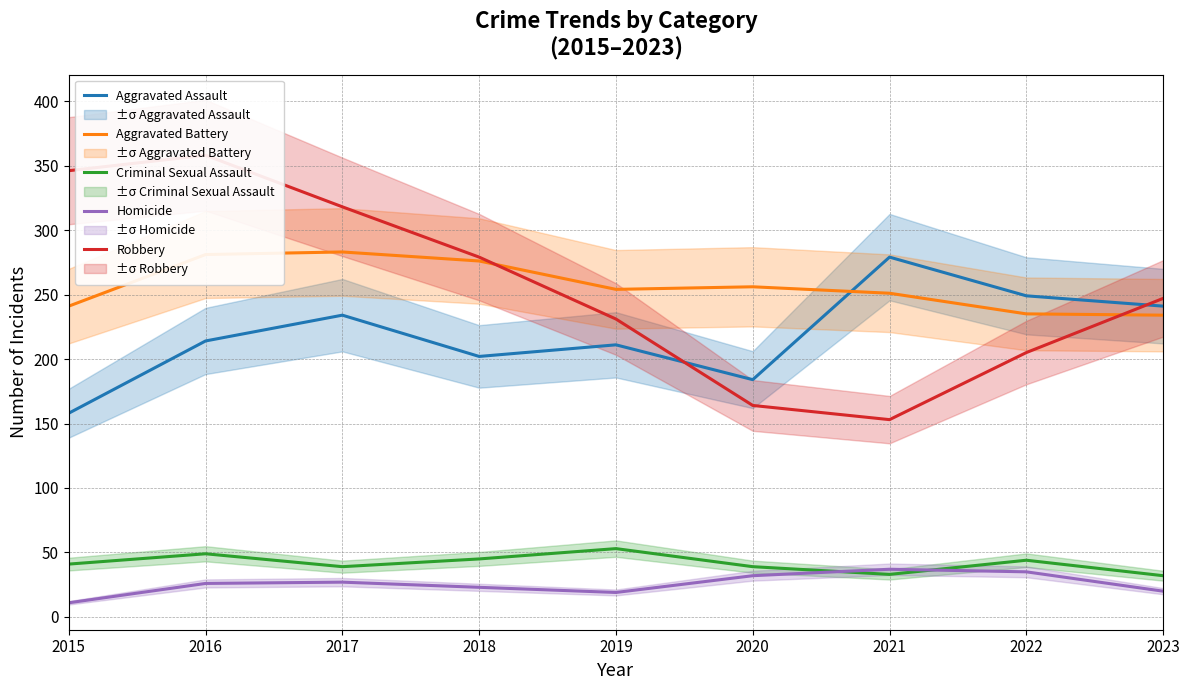

True or false: Homicide and Aggravated Assault intersect in this chart.

False